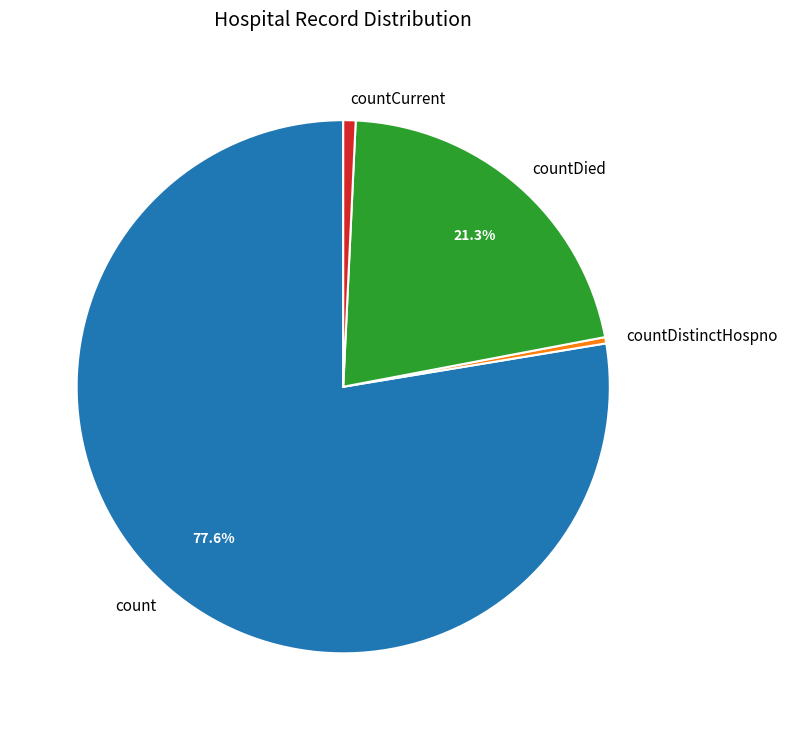

What is the ratio of the value at countDied to the value at count?

0.3